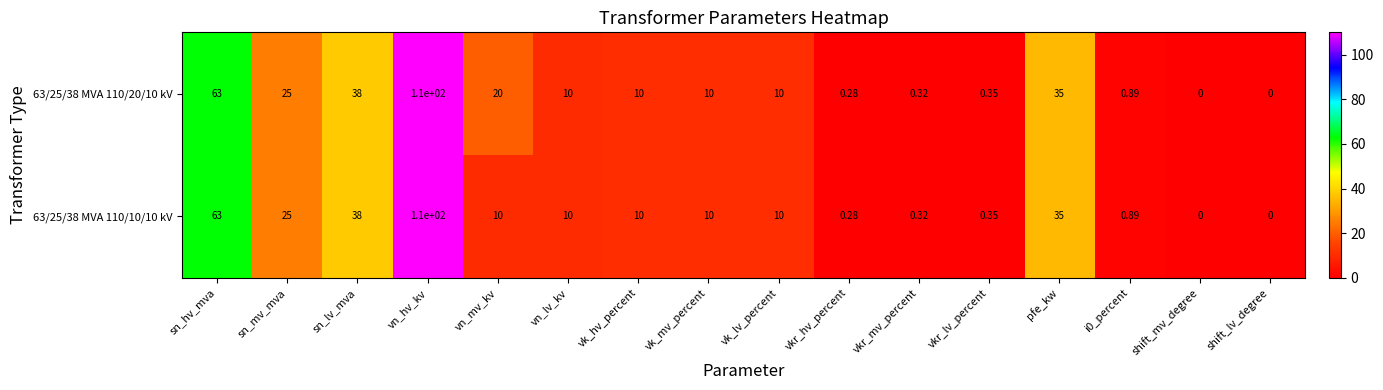

At which label does 63/25/38 MVA 110/10/10 kV first exceed 10?

sn_hv_mva